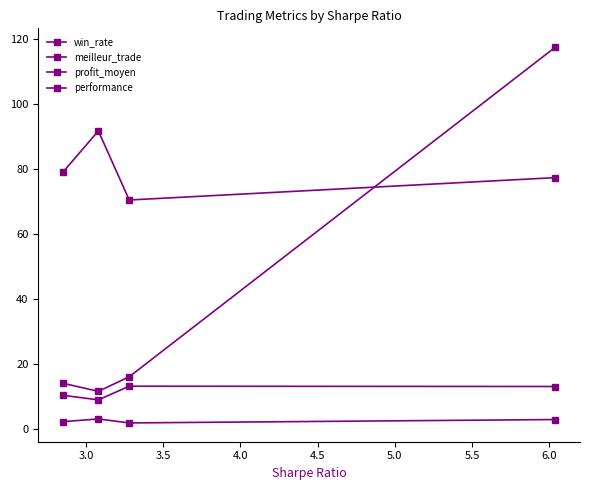

What is the minimum value for profit_moyen?

1.7